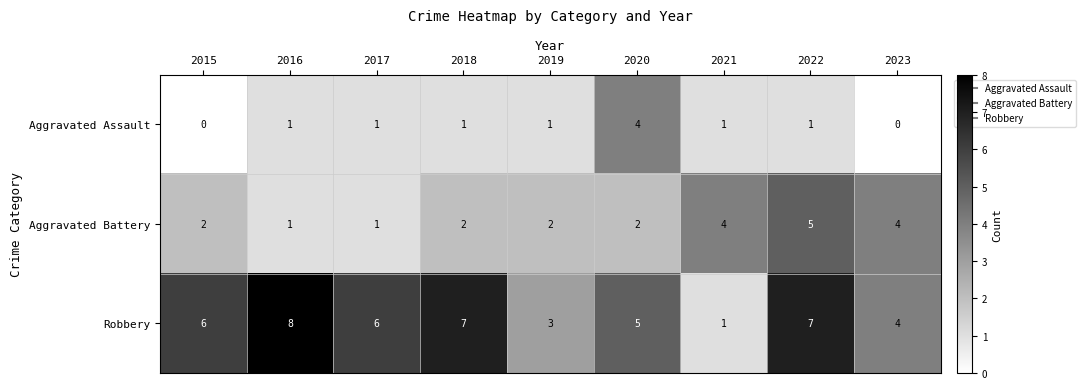

Which series has the largest range (max minus min)?

Robbery